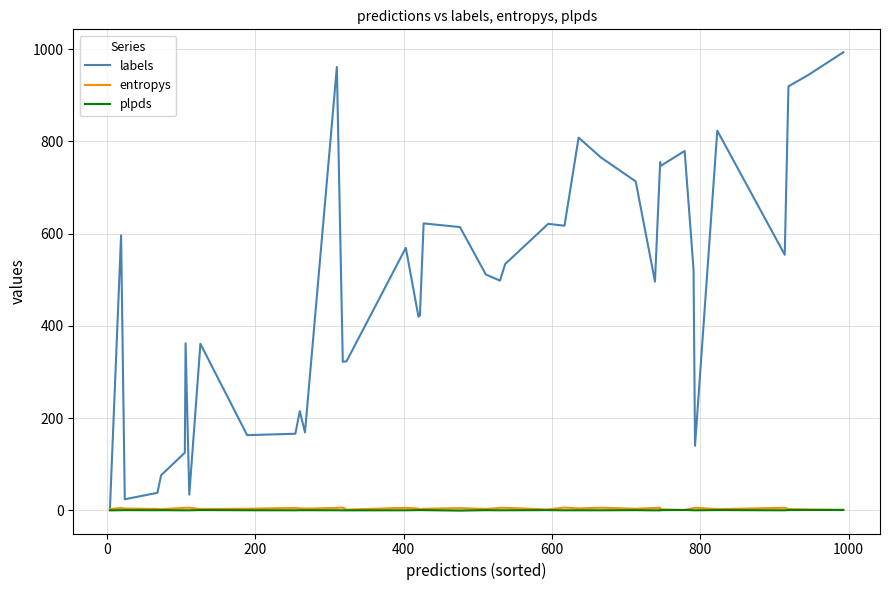

The value of plpds at 28 is 0.2. True or false?

False